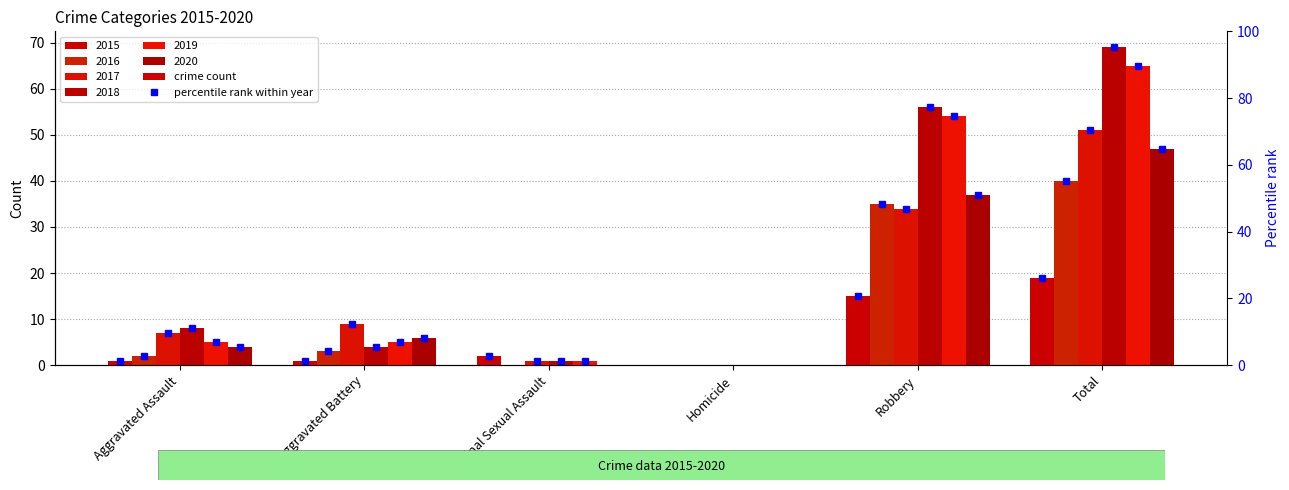

Reading left to right, extract all data points from this chart.

2015: 1	1	2	0	15	19
2016: 2	3	0	0	35	40
2017: 7	9	1	0	34	51
2018: 8	4	1	0	56	69
2019: 5	5	1	0	54	65
2020: 4	6	0	0	37	47